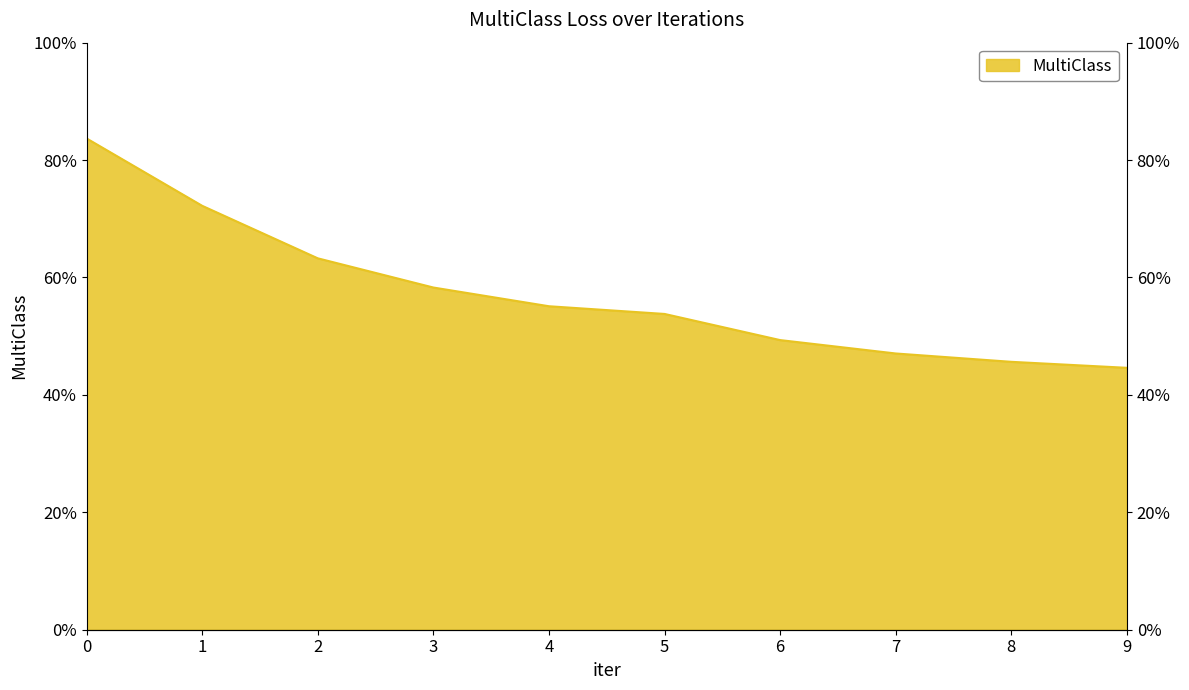

How many lines are shown in the chart?

1